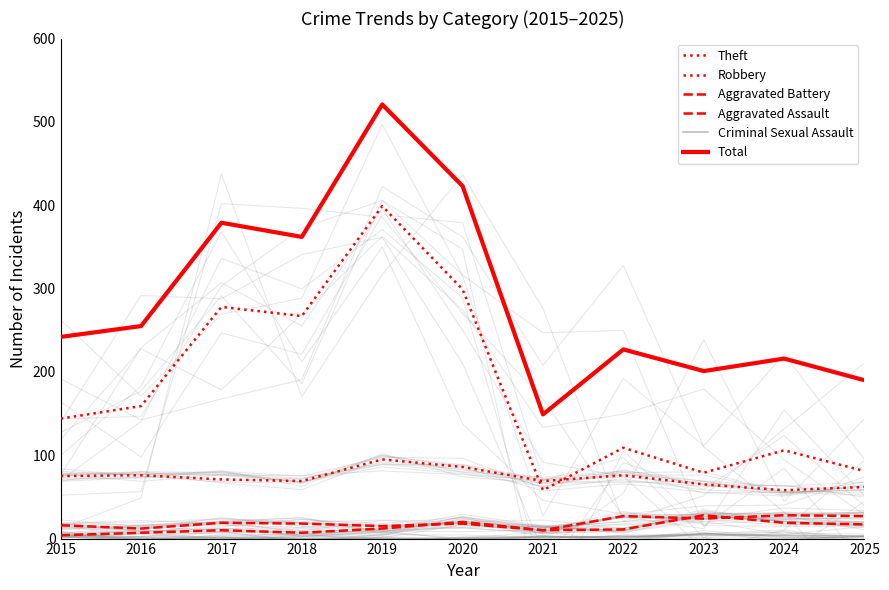

What value does the Aggravated Battery series have at 2015?

16